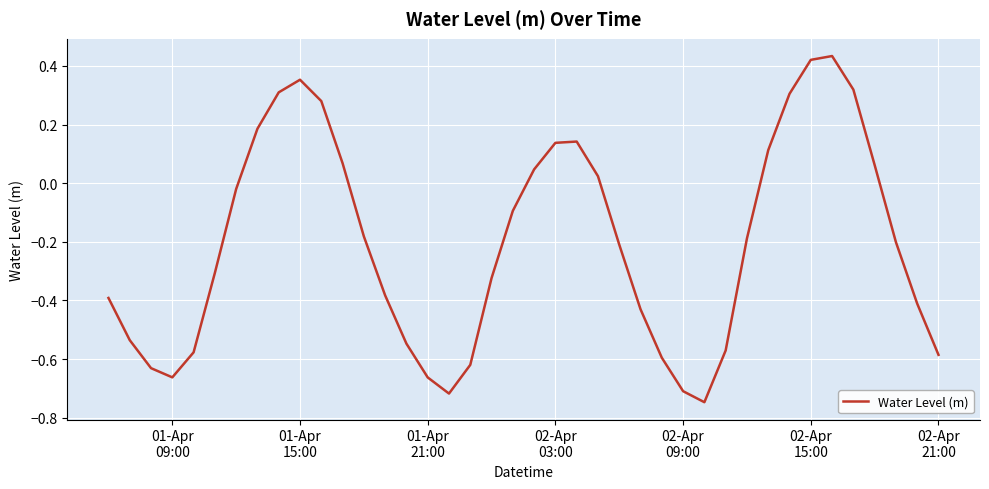

What is the difference between the maximum and minimum values?

1.2